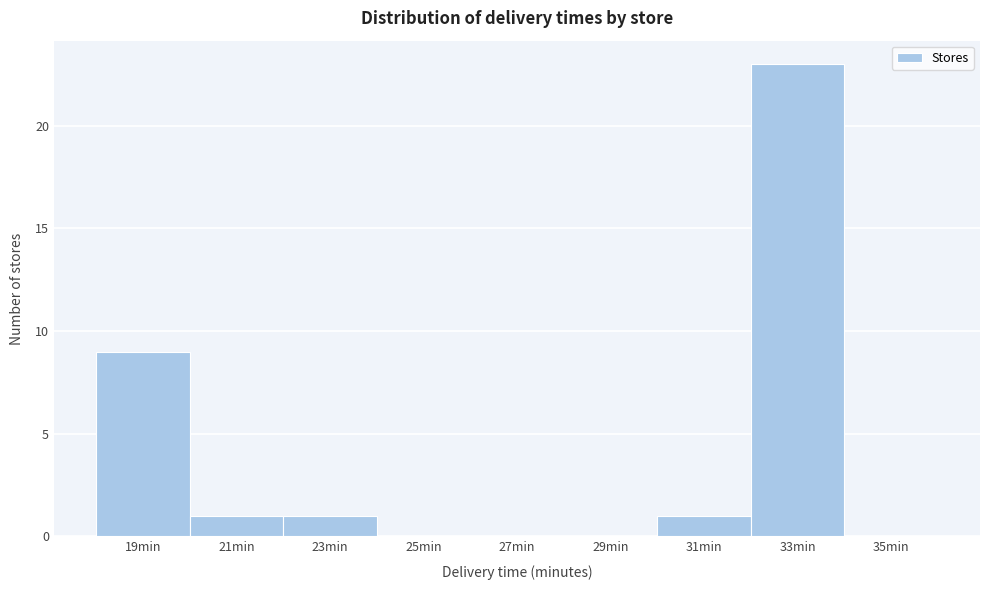

Reading left to right, list all the values displayed in this chart.

19min=9	21min=1	23min=1	25min=0	27min=0	29min=0	31min=1	33min=23	35min=0